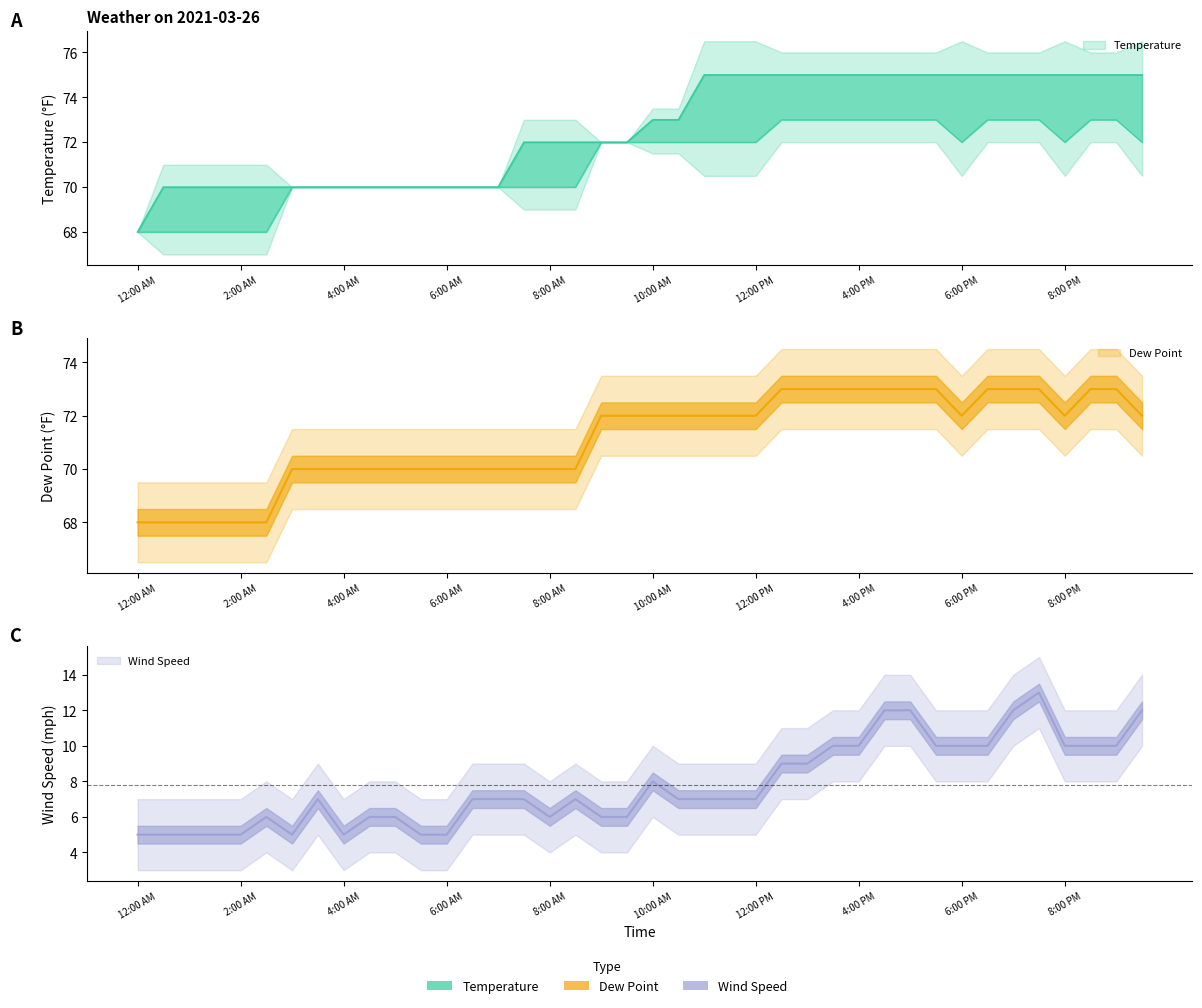

Which series changed the most between 1:30 AM and 9:30 PM?

Wind Speed